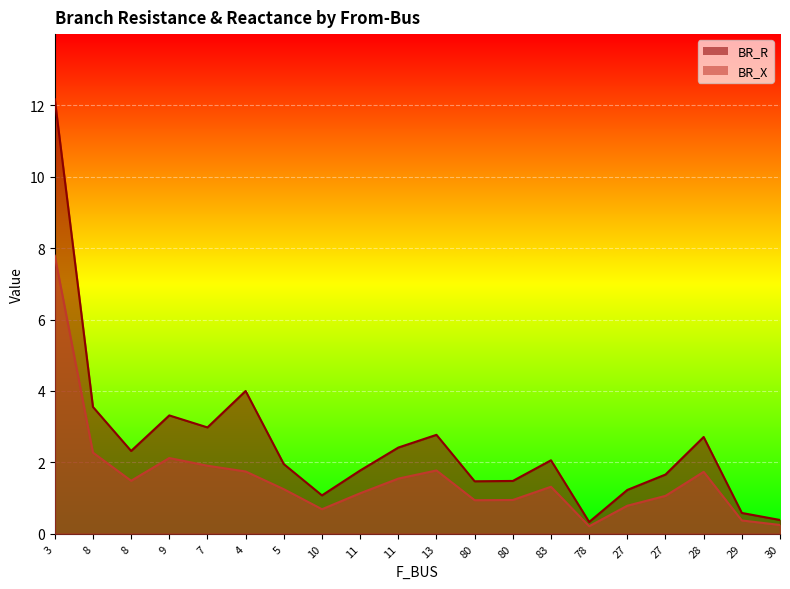

Reading left to right, list all the values displayed in this chart.

BR_R: 3=12.2	8=3.6	8=2.3	9=3.3	7=3.0	4=4.0	5=2.0	10=1.1	11=1.8	11=2.4	13=2.8	80=1.5	80=1.5	83=2.1	78=0.3	27=1.2	27=1.7	28=2.7	29=0.6	30=0.4
BR_X: 3=7.8	8=2.3	8=1.5	9=2.1	7=1.9	4=1.7	5=1.2	10=0.7	11=1.1	11=1.5	13=1.8	80=0.9	80=0.9	83=1.3	78=0.2	27=0.8	27=1.1	28=1.7	29=0.4	30=0.2